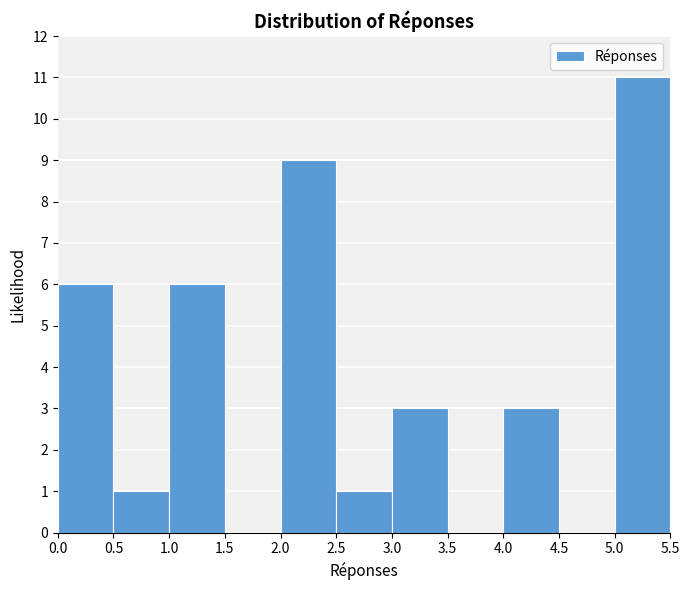

How tall is the bar that spans 4.0 to 4.5 on the x-axis? The values are not printed on the chart, so give them approximately, as read against the axis.

3